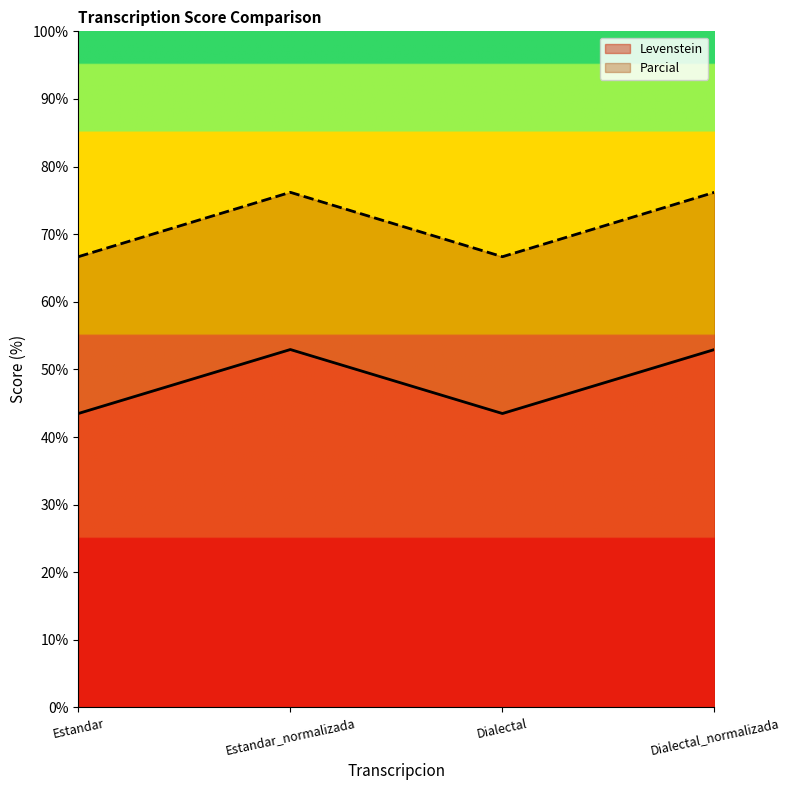

What value does the Parcial series have at Dialectal_normalizada?

76.2